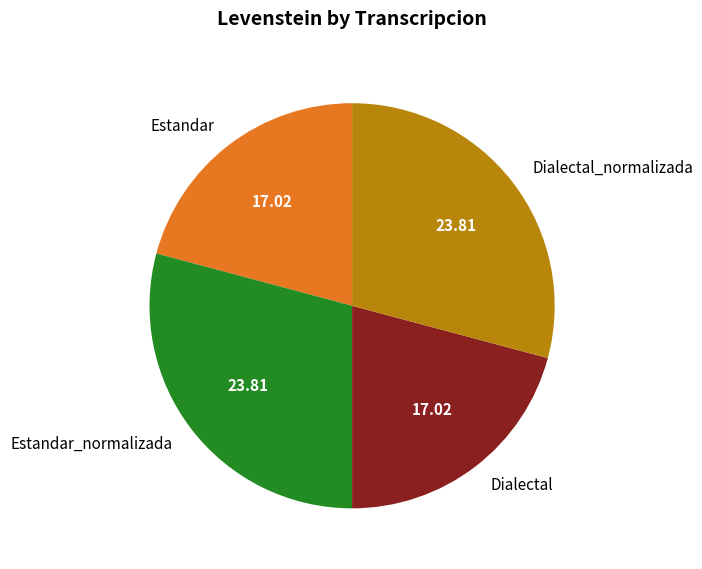

Is Dialectal_normalizada the majority of the pie?

No